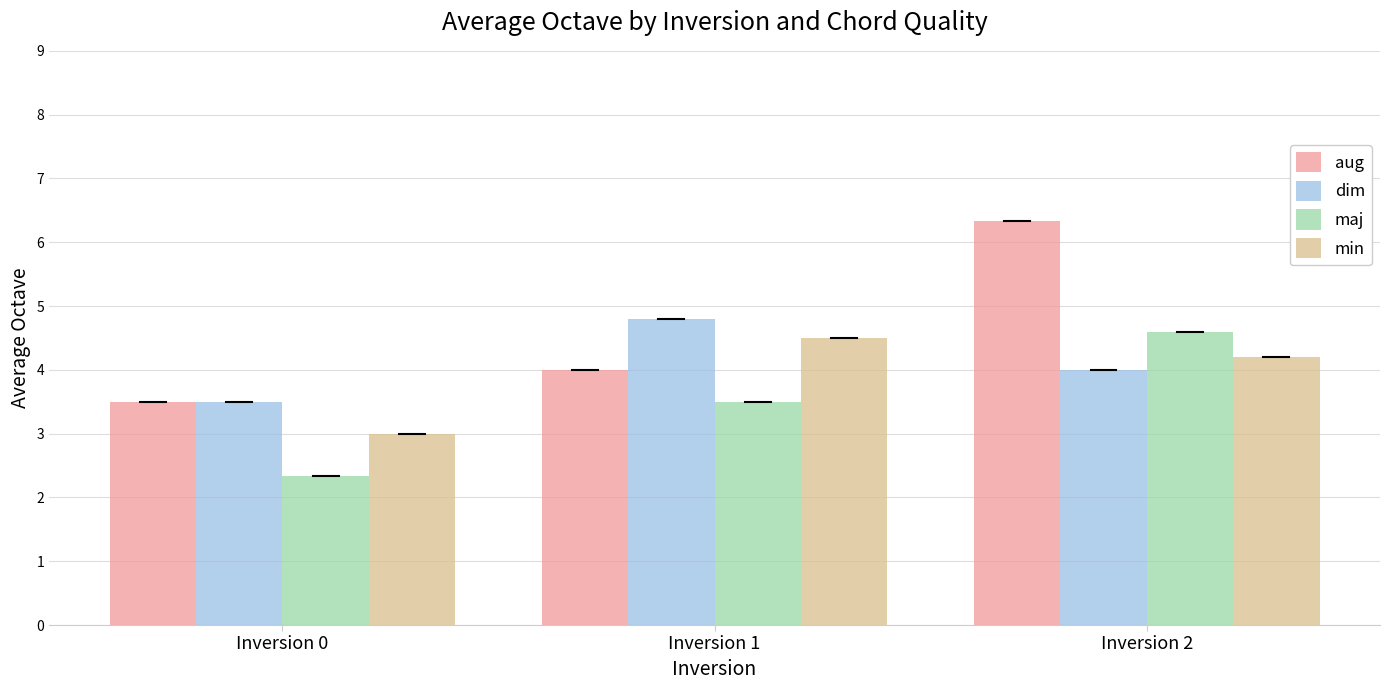

Reading left to right, what are all the values shown in this chart?

aug: Inversion 0=3.5	Inversion 1=4.0	Inversion 2=6.3
dim: Inversion 0=3.5	Inversion 1=4.8	Inversion 2=4.0
maj: Inversion 0=2.3	Inversion 1=3.5	Inversion 2=4.6
min: Inversion 0=3.0	Inversion 1=4.5	Inversion 2=4.2